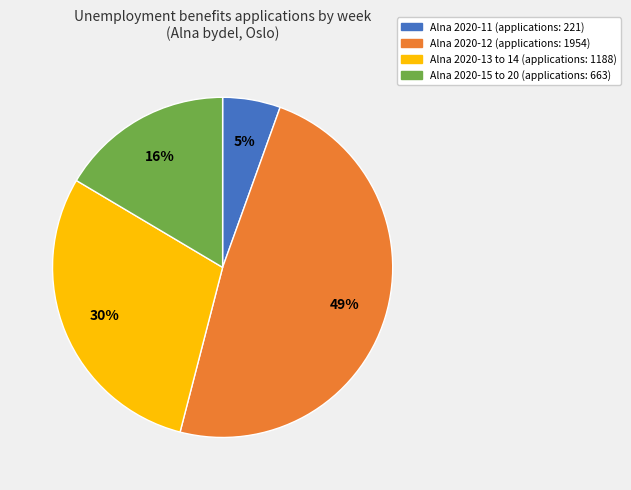

Count the number of slices in the pie.

4